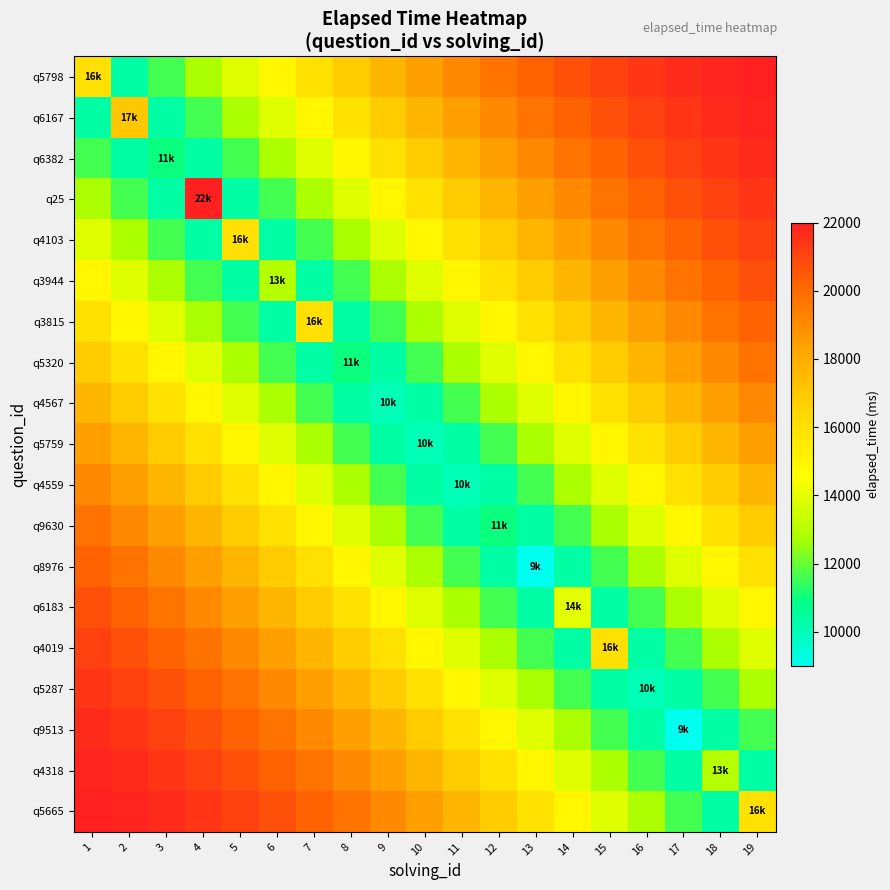

What is the difference between the highest and lowest values at 7?

9903.0